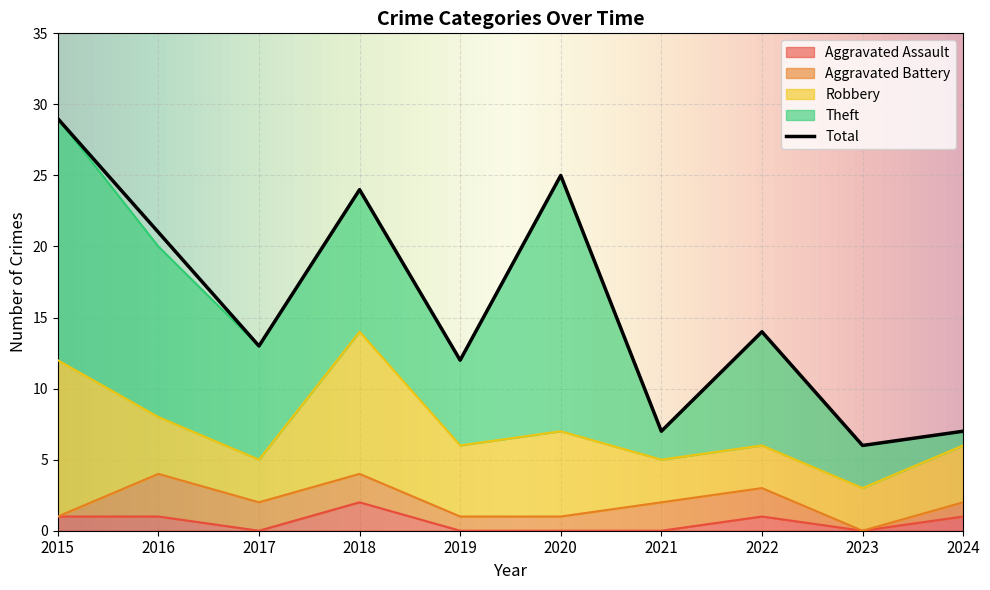

Which series has the largest range (max minus min)?

Total